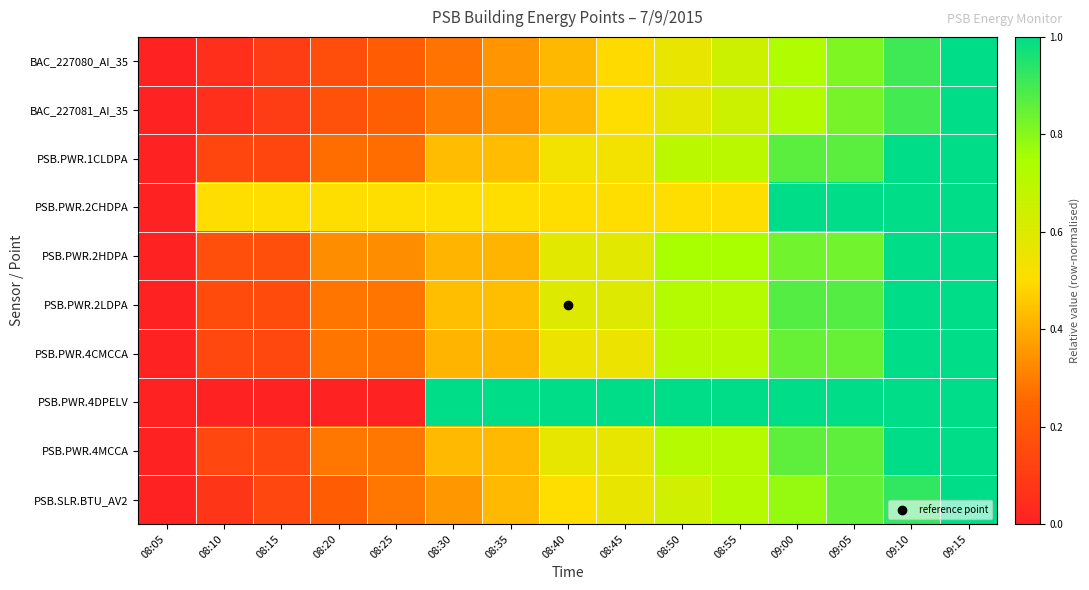

What is the difference between the highest and lowest values at 08:45?

0.5